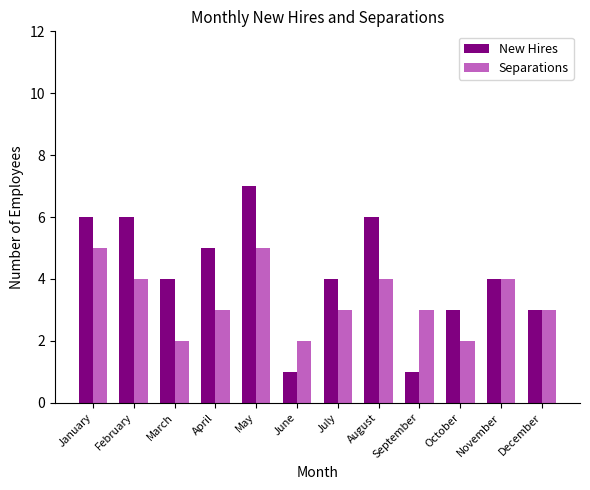

How many Separations values are between 3 and 4?

7